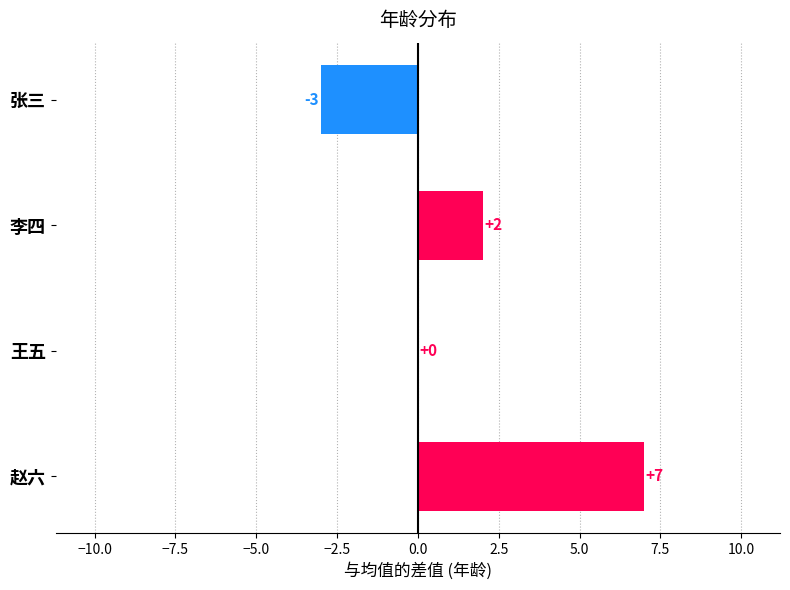

Reading bottom to top, list all the values displayed in this chart.

赵六=7	王五=0	李四=2	张三=-3